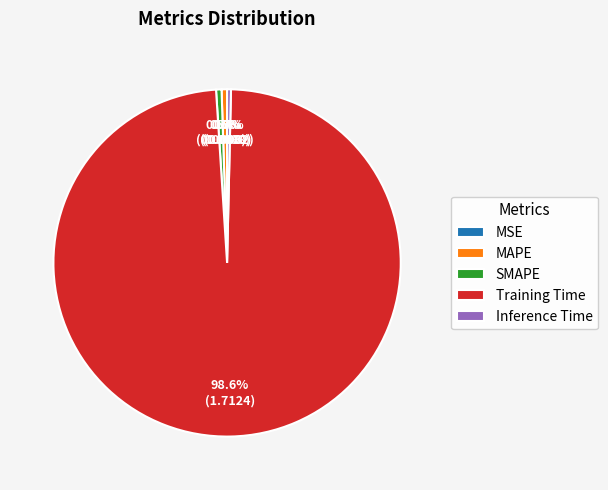

Which category has the biggest portion of the pie?

Training Time